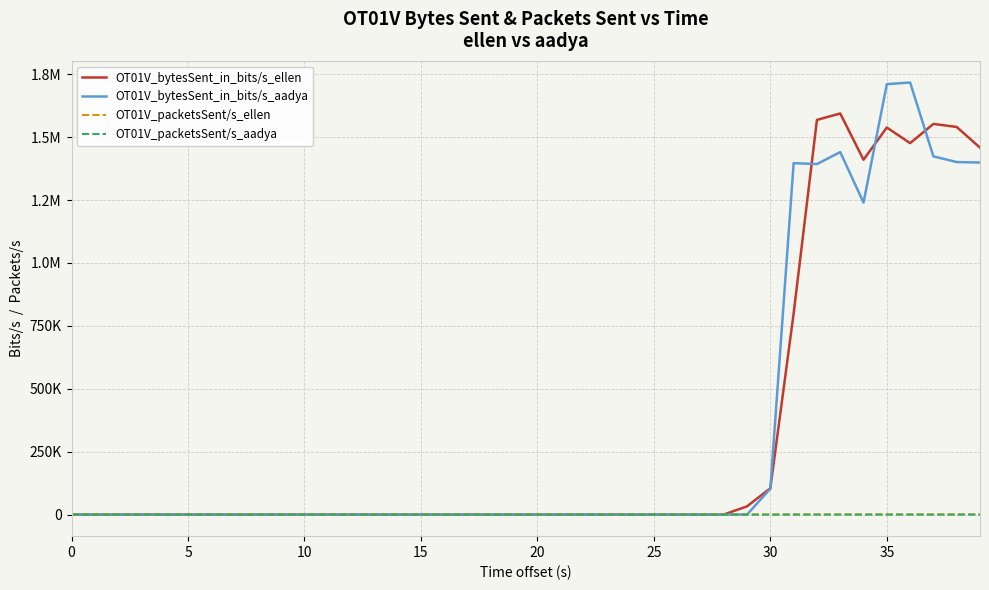

What are all the series names shown in the legend?

OT01V_bytesSent_in_bits/s_ellen, OT01V_bytesSent_in_bits/s_aadya, OT01V_packetsSent/s_ellen, OT01V_packetsSent/s_aadya